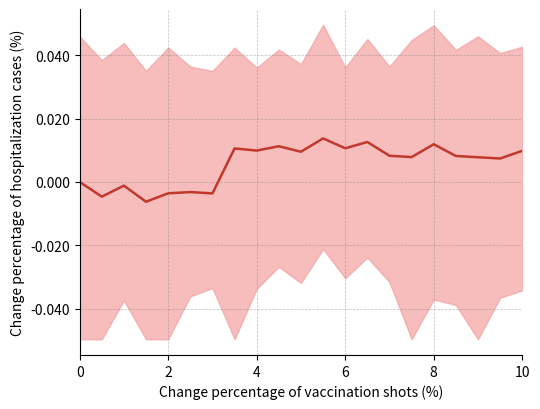

How many categories are shown in the chart?

21